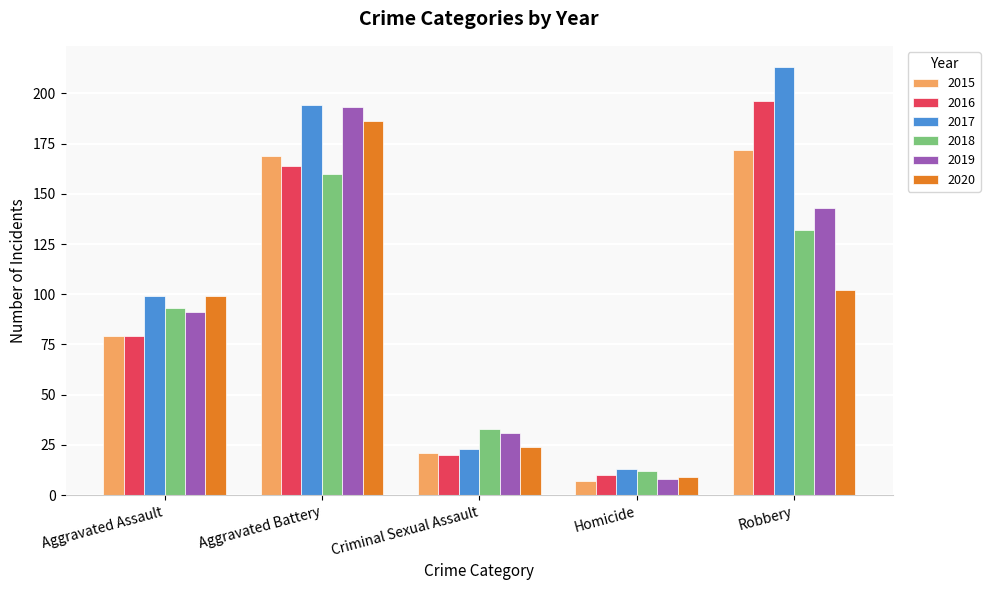

Between Aggravated Battery and Criminal Sexual Assault, which series saw the biggest shift?

2017